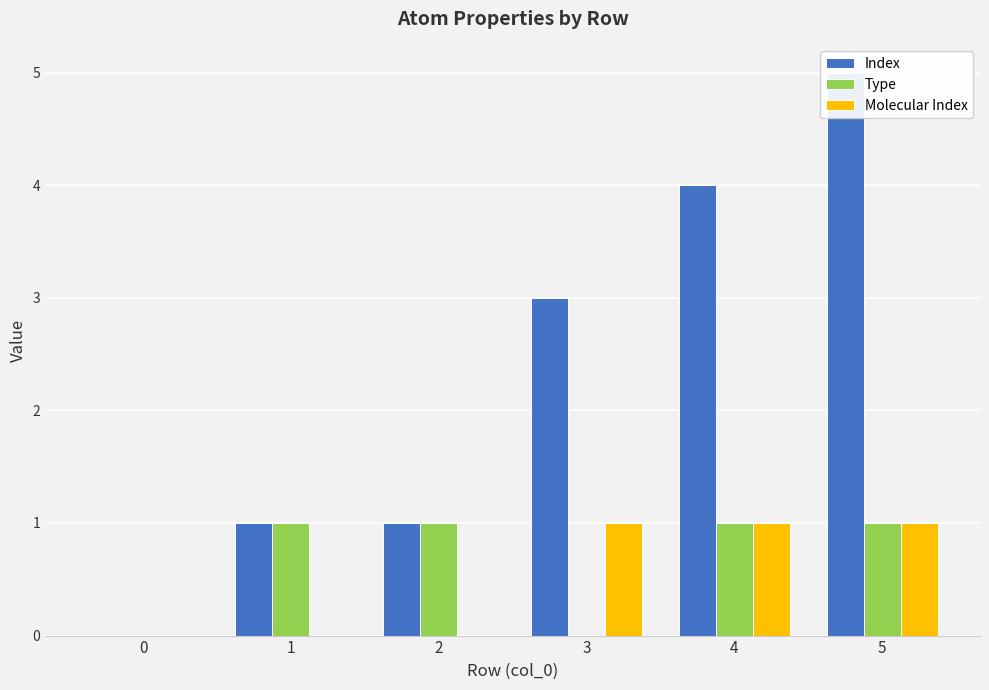

The value of Index at 5 is 5. True or false?

True